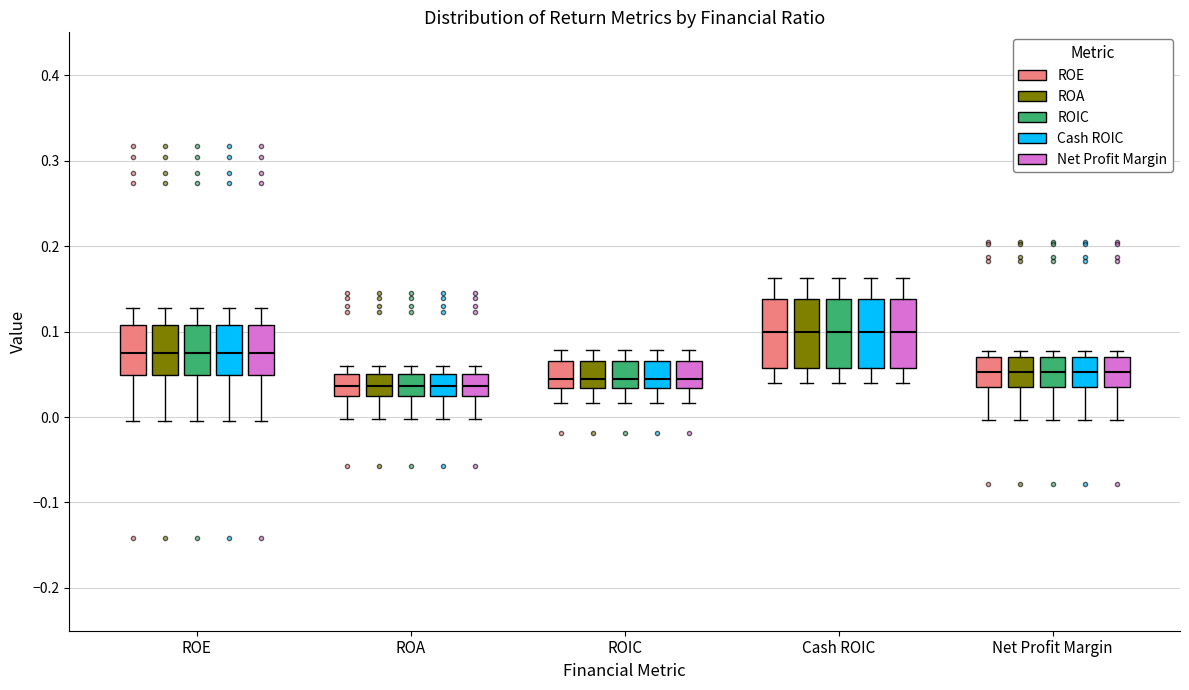

Where is the upper edge of the box for ROA (ROE) on the y-axis? The values are not printed on the chart, so give them approximately, as read against the axis.

0.05